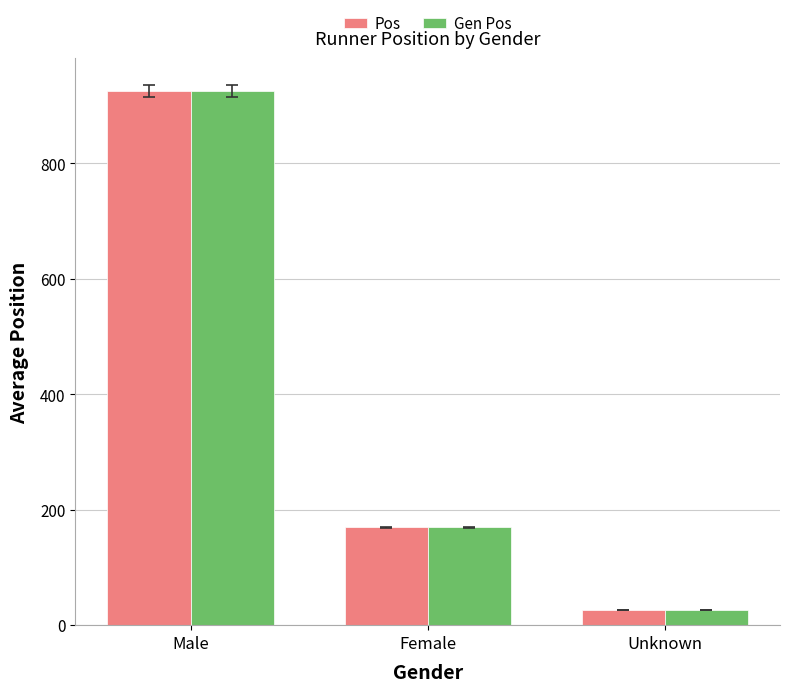

Is it true that Gen Pos equals 422.6 at Male?

False